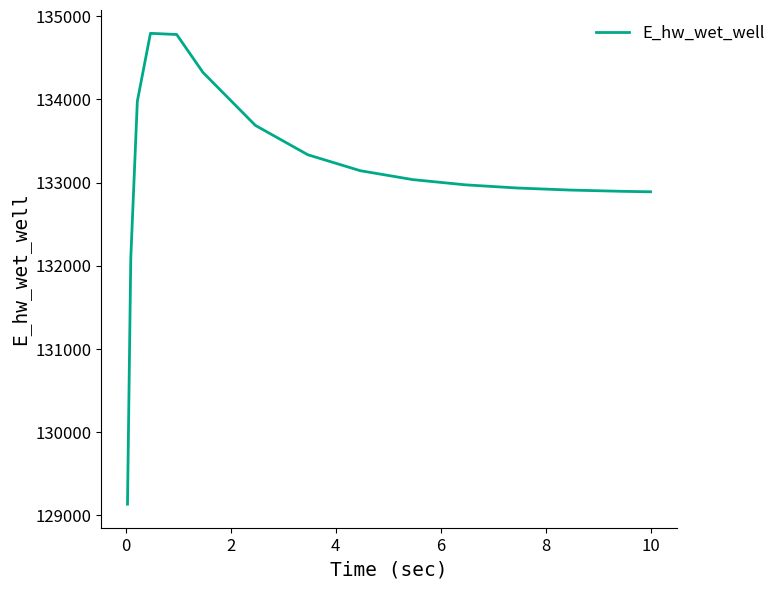

What is the greatest value displayed?

134793.9